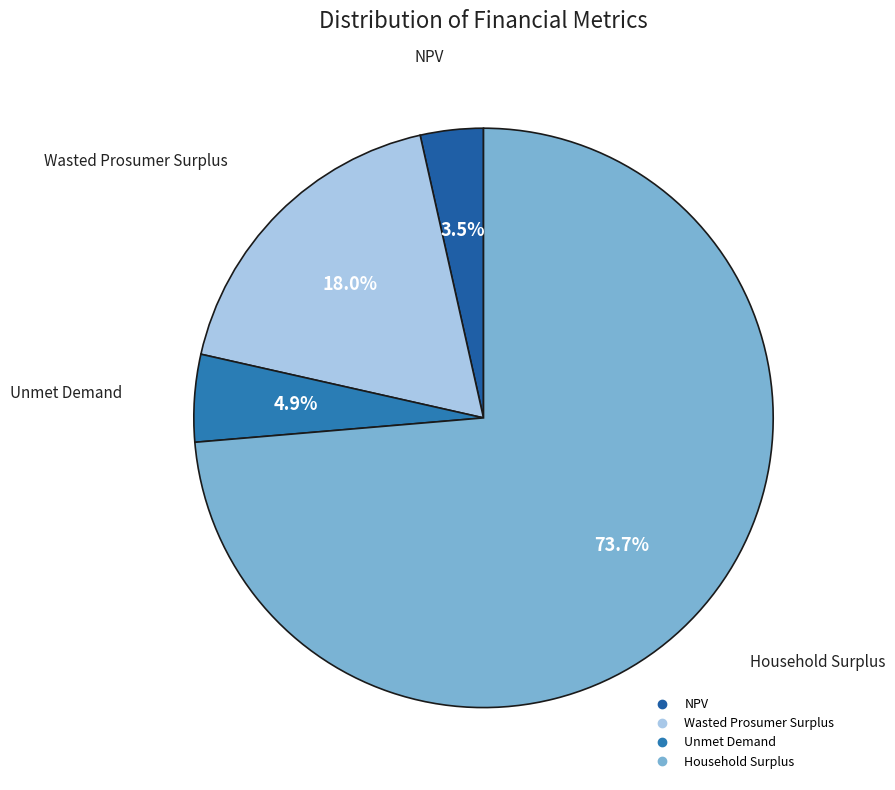

Which slice represents more than half of the pie?

Household Surplus